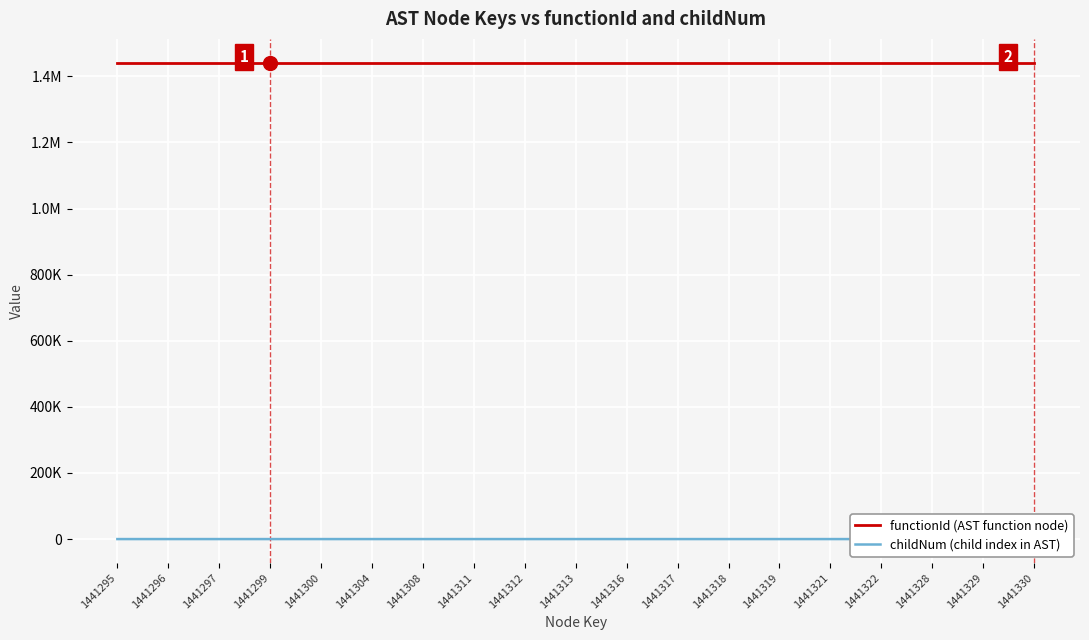

What is the value of the functionId (AST function node) point at the 13th from the left?

1441292